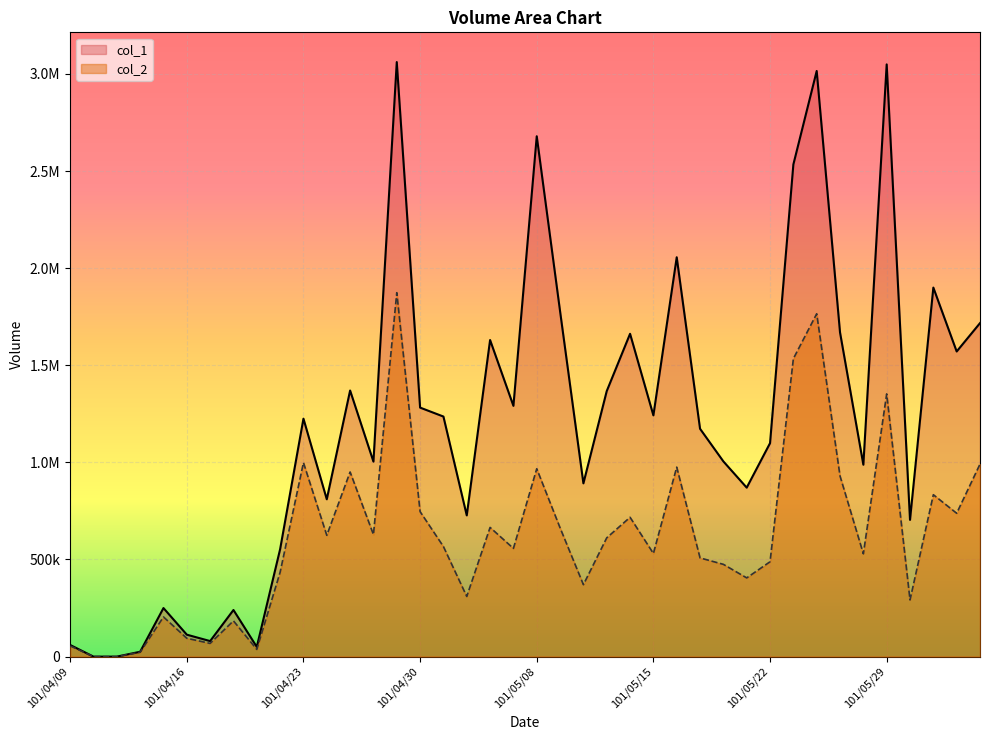

What is the difference between the col_1 values at 101/04/27 and 101/04/18?

2821000